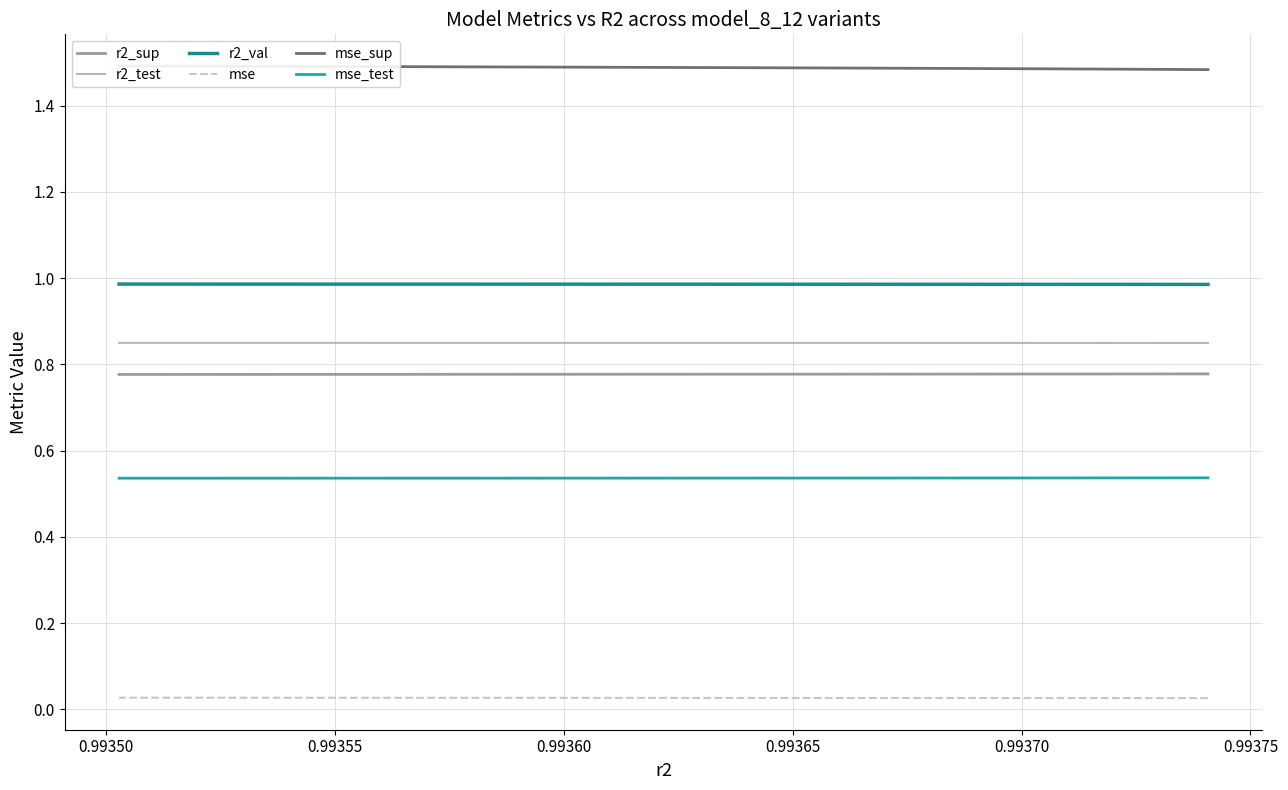

True or false: mse and r2_sup cross at least once.

False